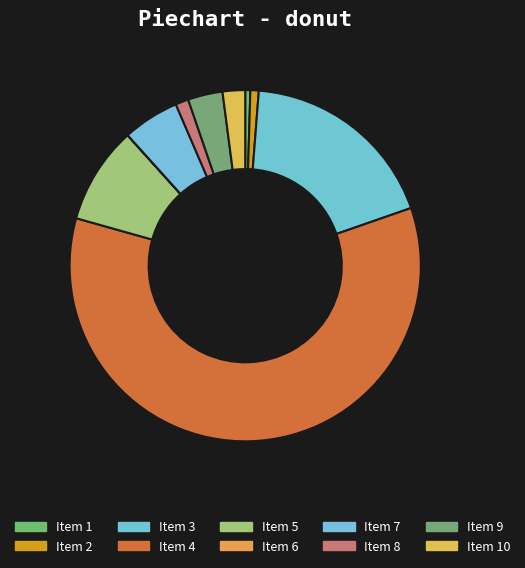

To the nearest percent, what portion does Item 4 represent?

60%